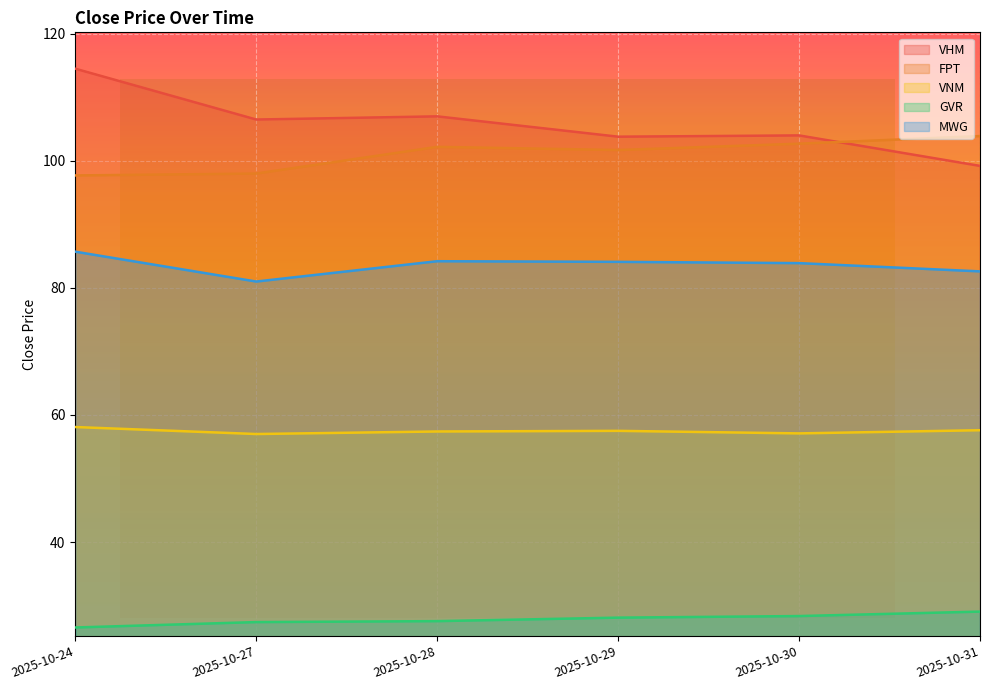

At how many categories does at least one series exceed 67?

6